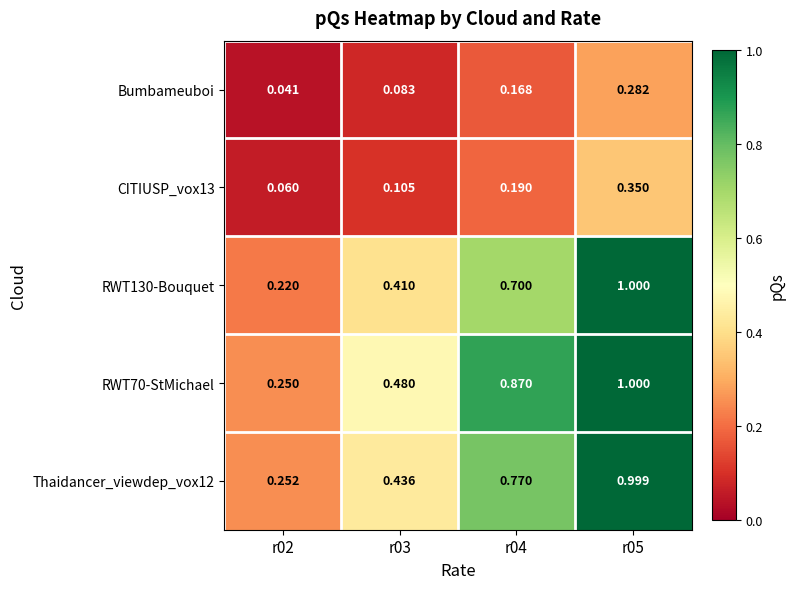

Which series has the largest total across all categories?

RWT70-StMichael